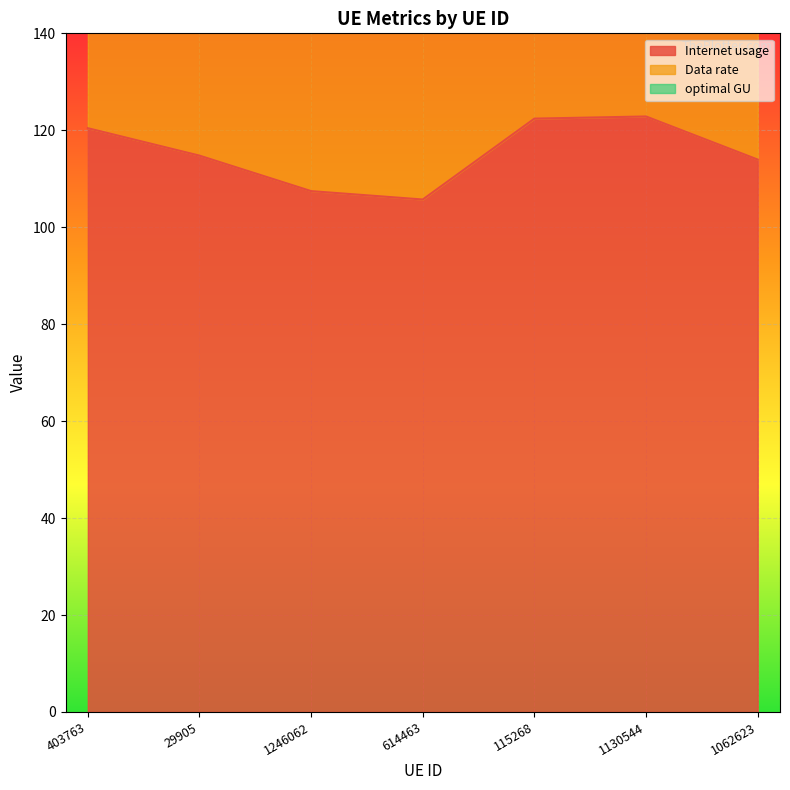

Which series has the largest total across all categories?

Data rate